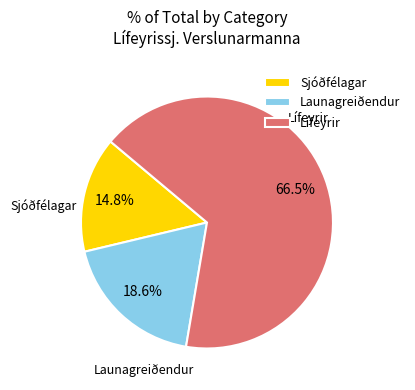

Rank the categories by value from lowest to highest.

Sjóðfélagar, Launagreiðendur, Lífeyrir